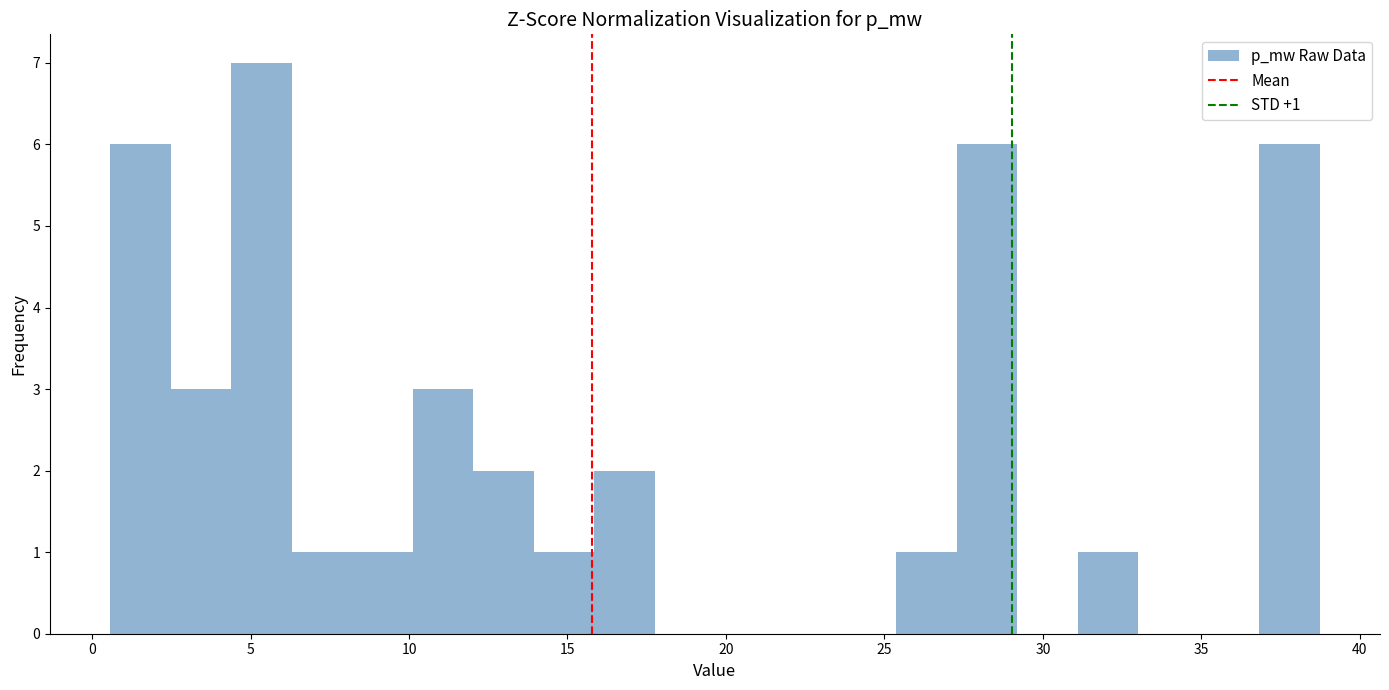

Read against the x-axis, roughly where is the centre of the tallest bar?

5.5